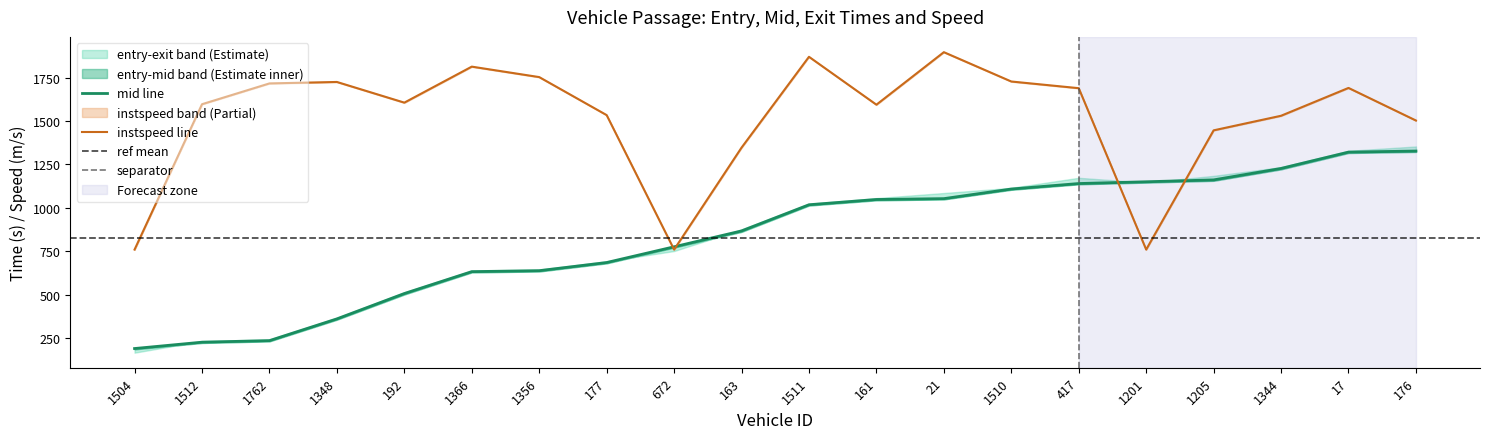

True or false: mid and instspeed (scaled) cross at least once.

True